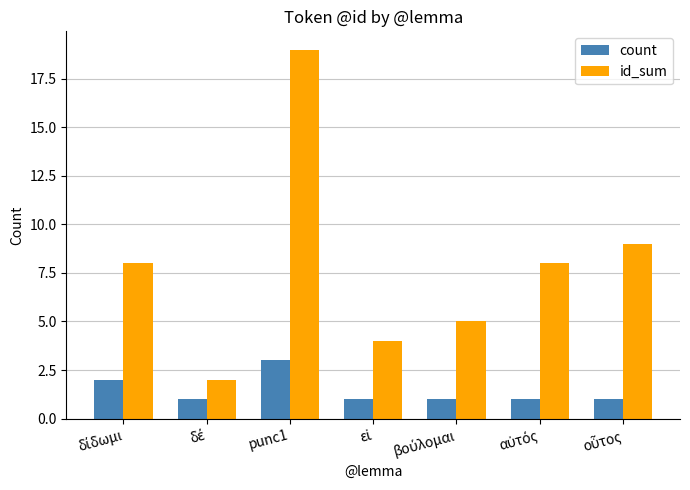

What is the lowest value of the id_sum series?

2